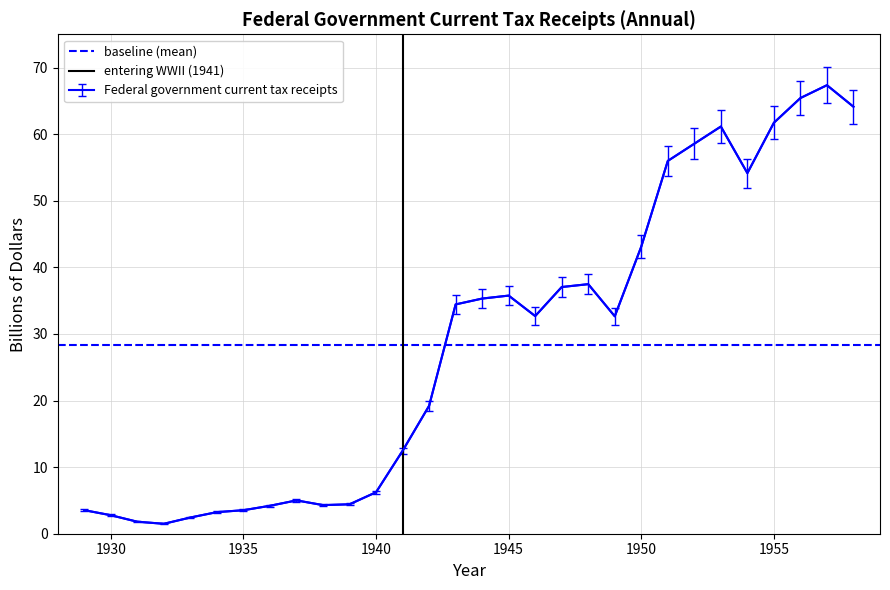

What is the minimum value for Federal government current tax receipts?

1.5